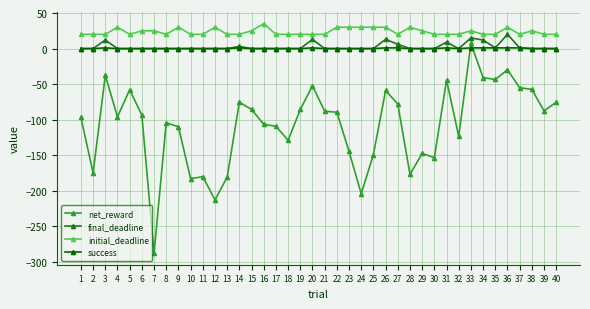

The value of initial_deadline at 23 is 30.0. True or false?

True